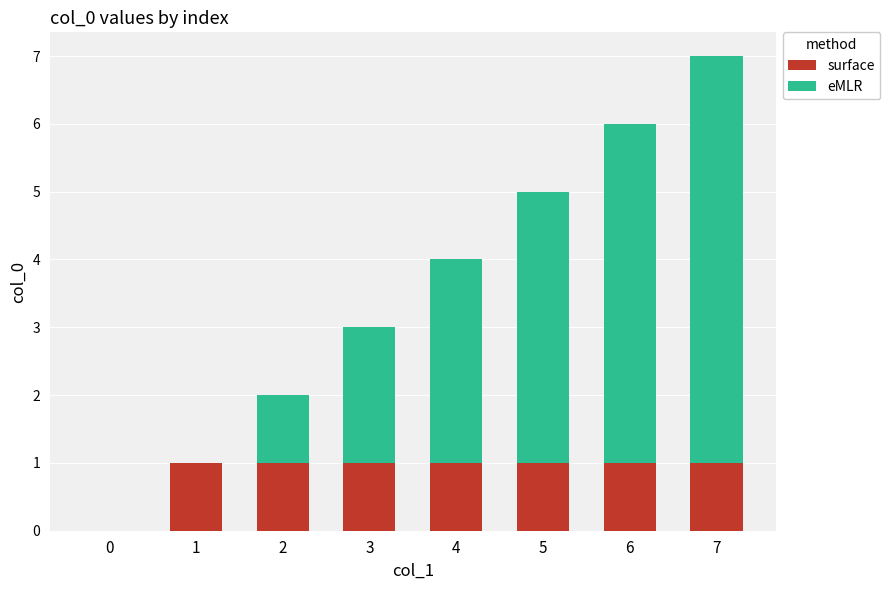

At which category is the sum across all series the highest?

7